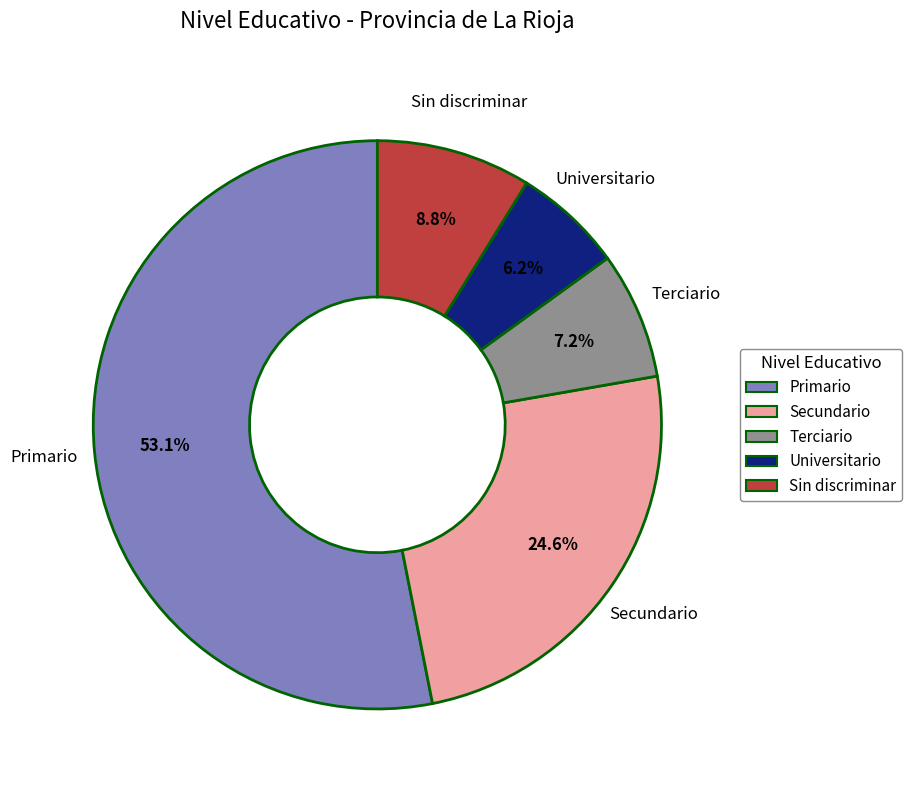

Count the number of slices in the pie.

5